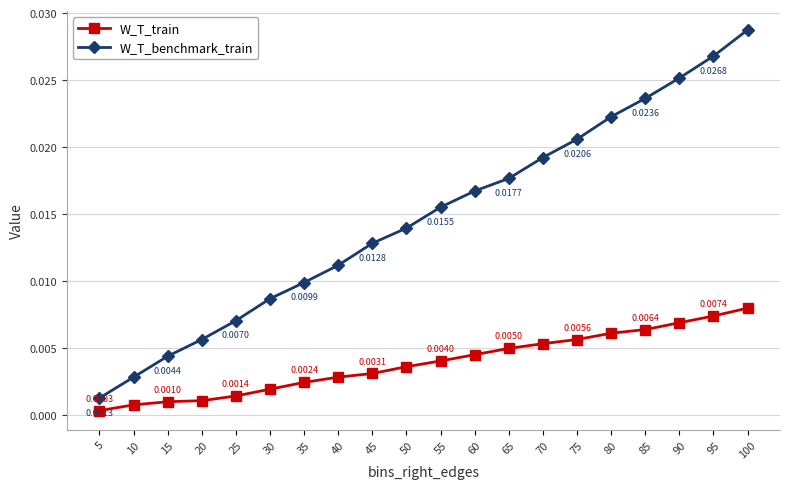

Rank the series by their average value, from highest to lowest.

W_T_benchmark_train, W_T_train